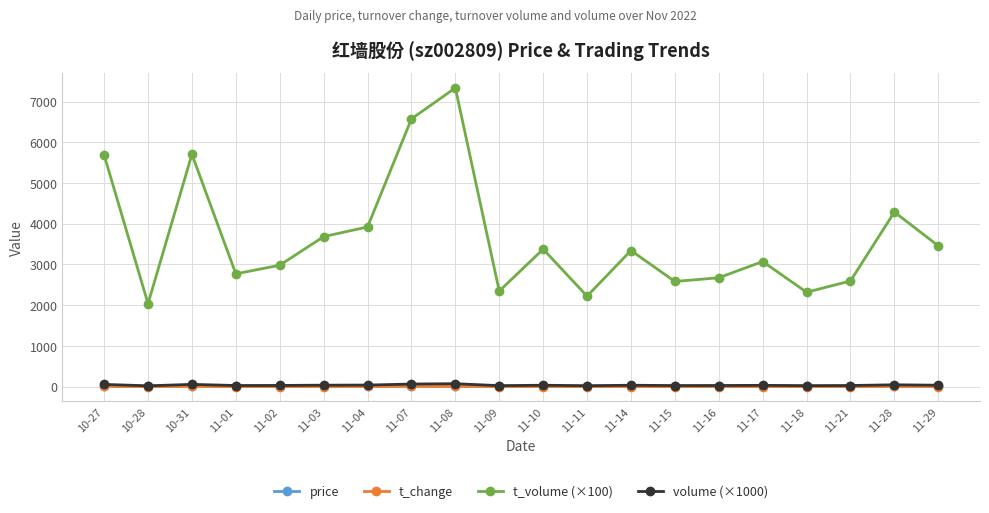

What is the value of the price point at the 10th from the left?

10.0